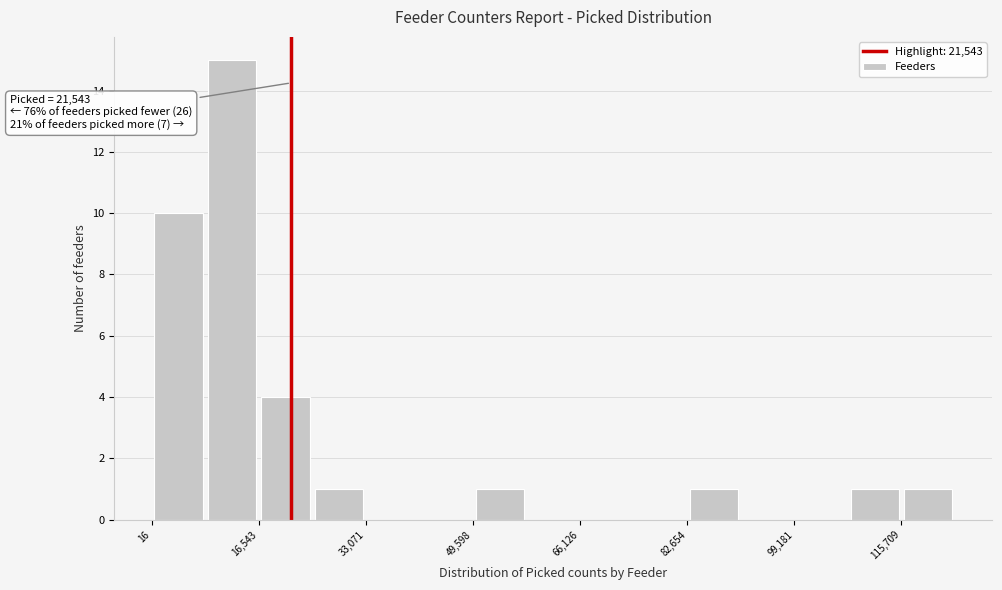

Over which range of the x-axis is the bar tallest?

8000 to 16000